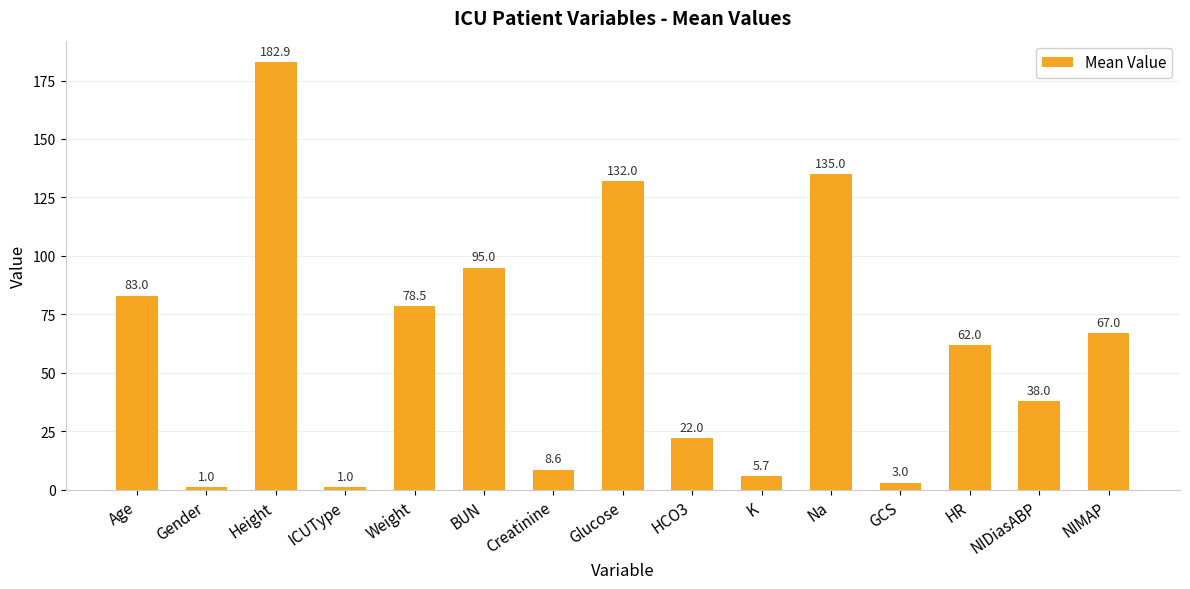

What is the label of the 8th bar from the left?

Glucose